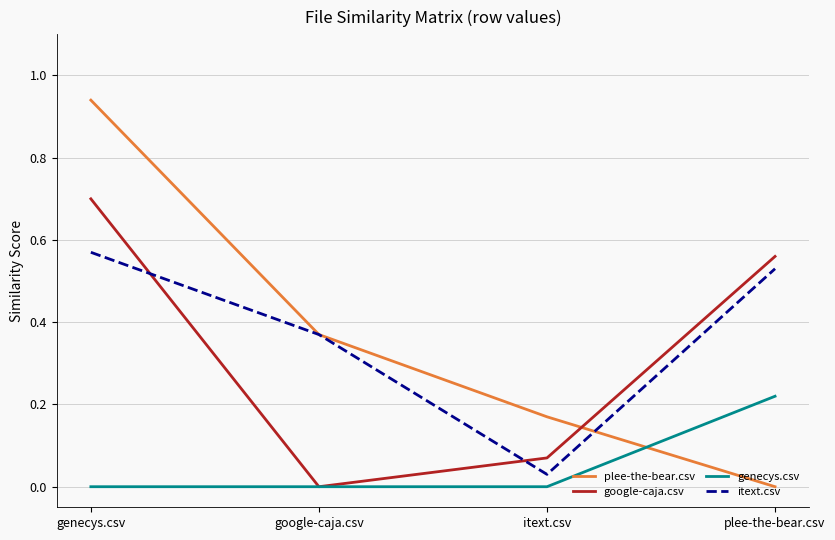

Between itext.csv and plee-the-bear.csv, which series saw the biggest shift?

itext.csv